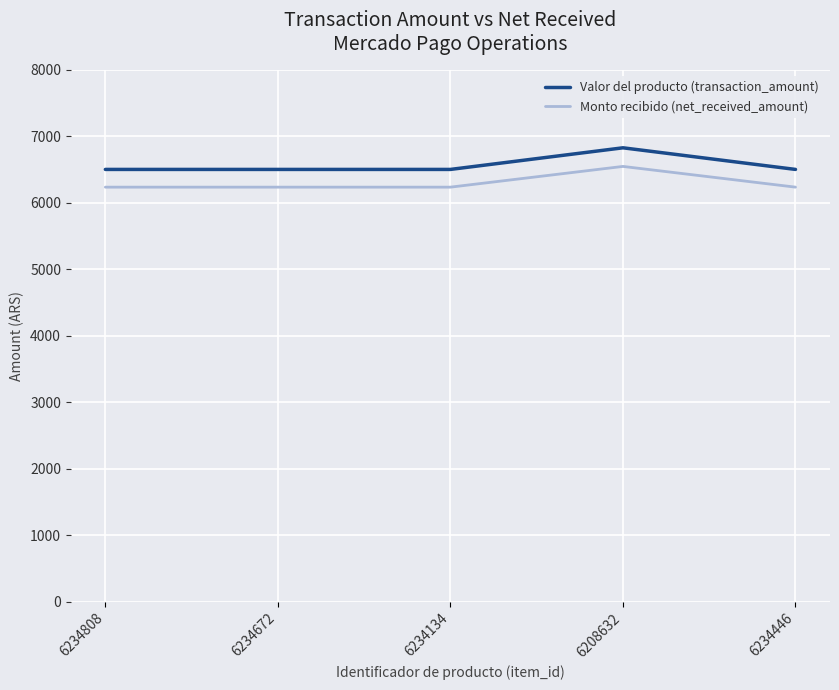

Is the value of Monto recibido (net_received_amount) at 6234446 greater than the value of Valor del producto (transaction_amount) at 6234446?

No